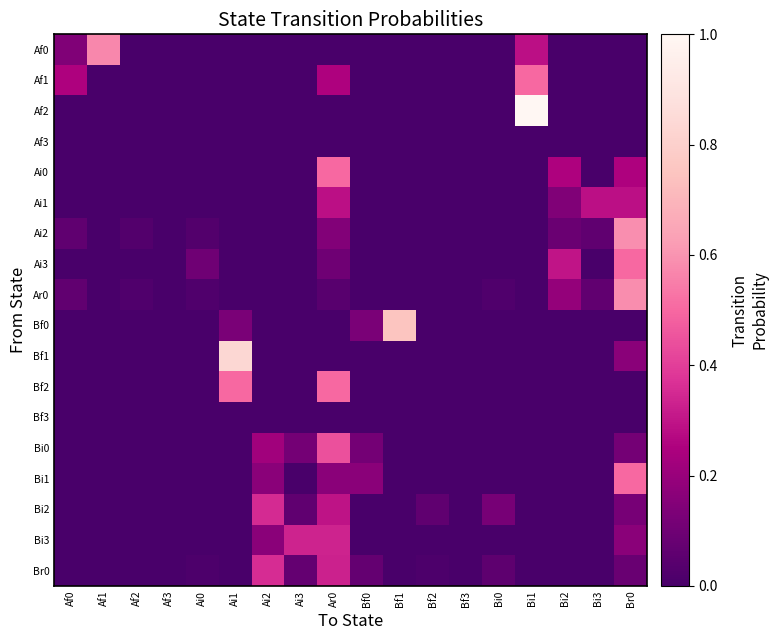

How many distinct data groups are displayed?

18